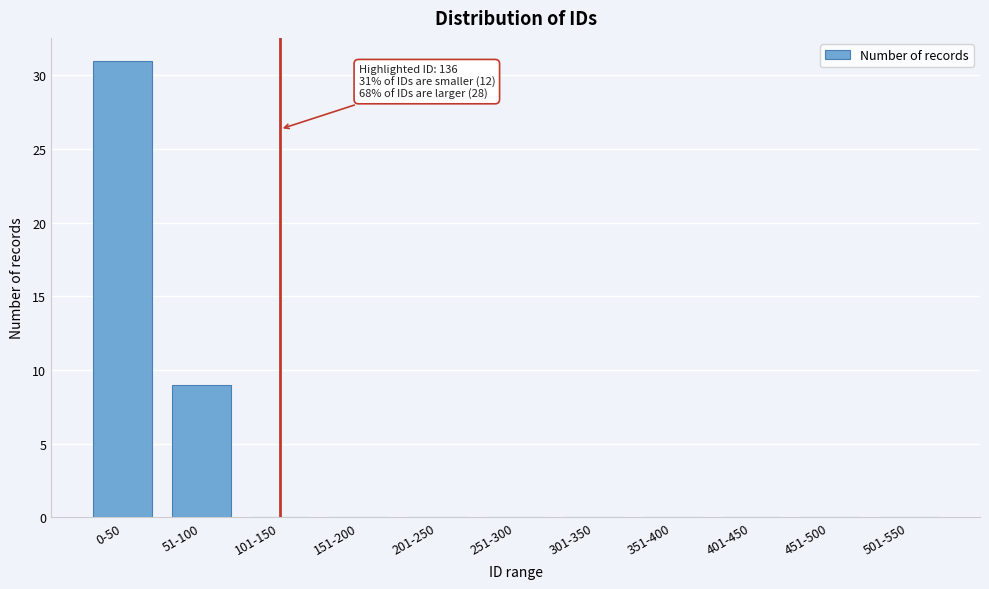

Reading left to right, extract all data points from this chart.

0-50=31	51-100=9	101-150=0	151-200=0	201-250=0	251-300=0	301-350=0	351-400=0	401-450=0	451-500=0	501-550=0